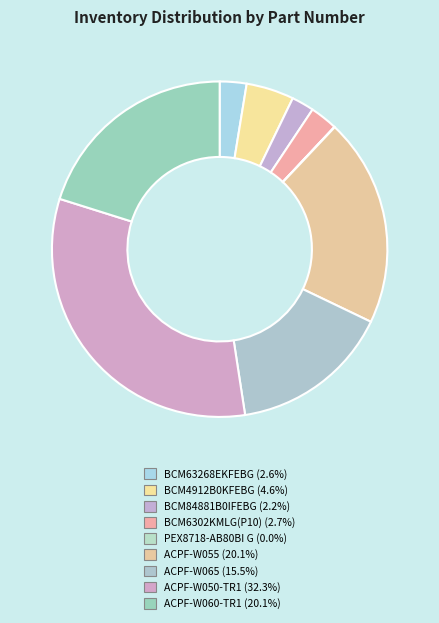

What percentage is NOT represented by BCM6302KMLG(P10)?

97.3%